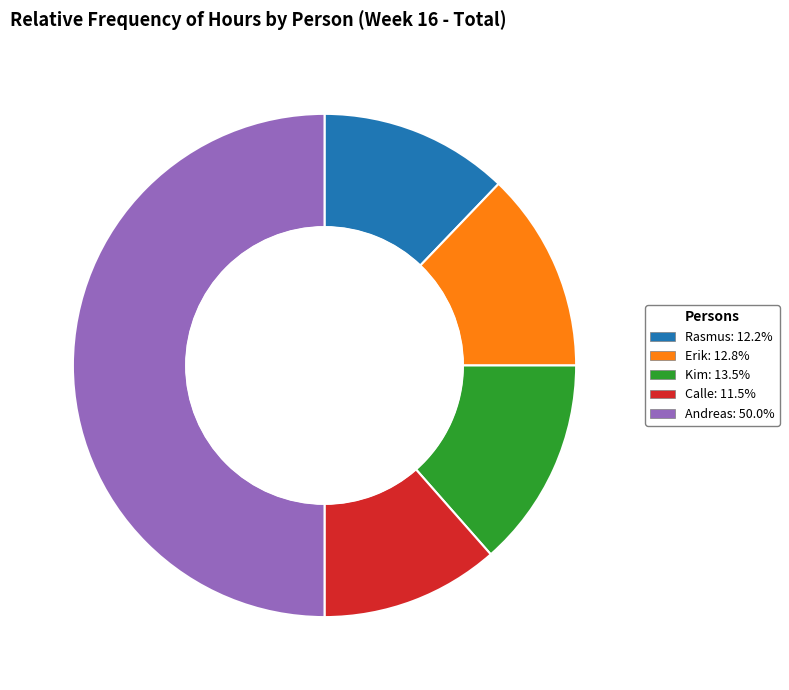

What is the ratio of the value at Andreas to the value at Erik?

3.9